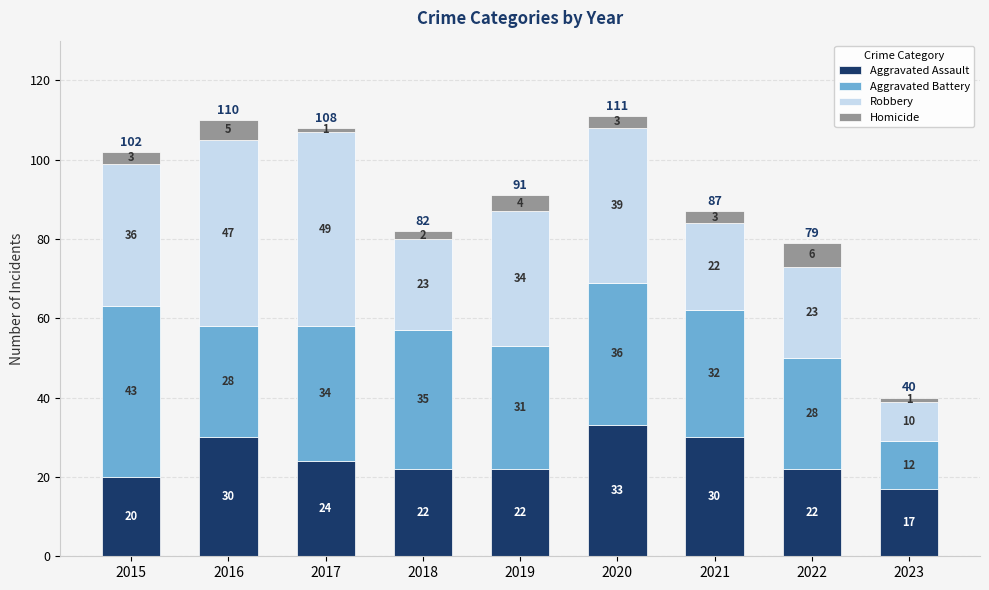

Reading left to right, list the values for the Aggravated Assault series.

2015=20	2016=30	2017=24	2018=22	2019=22	2020=33	2021=30	2022=22	2023=17